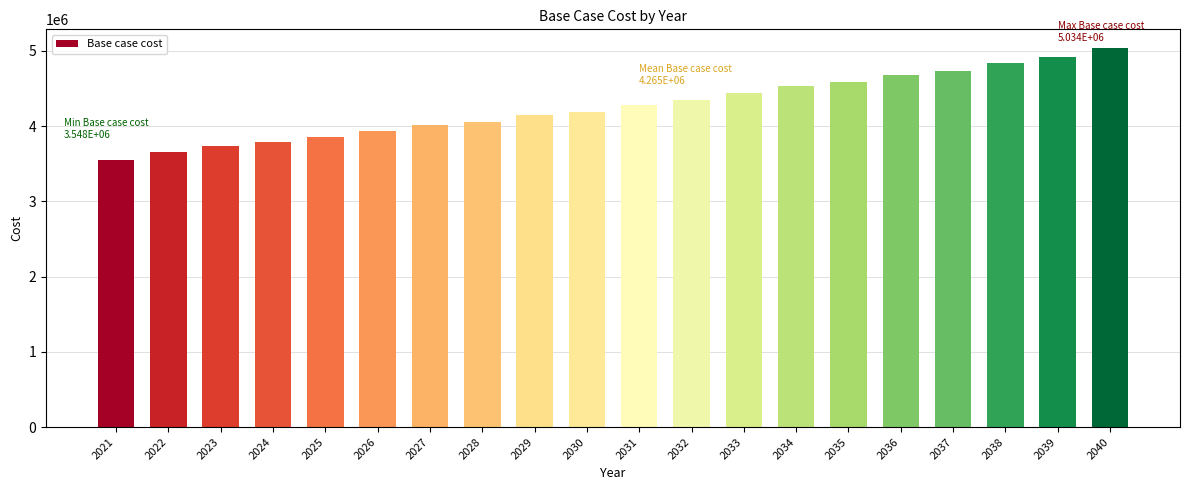

What is the value of the 7th bar from the left?

4009743.1